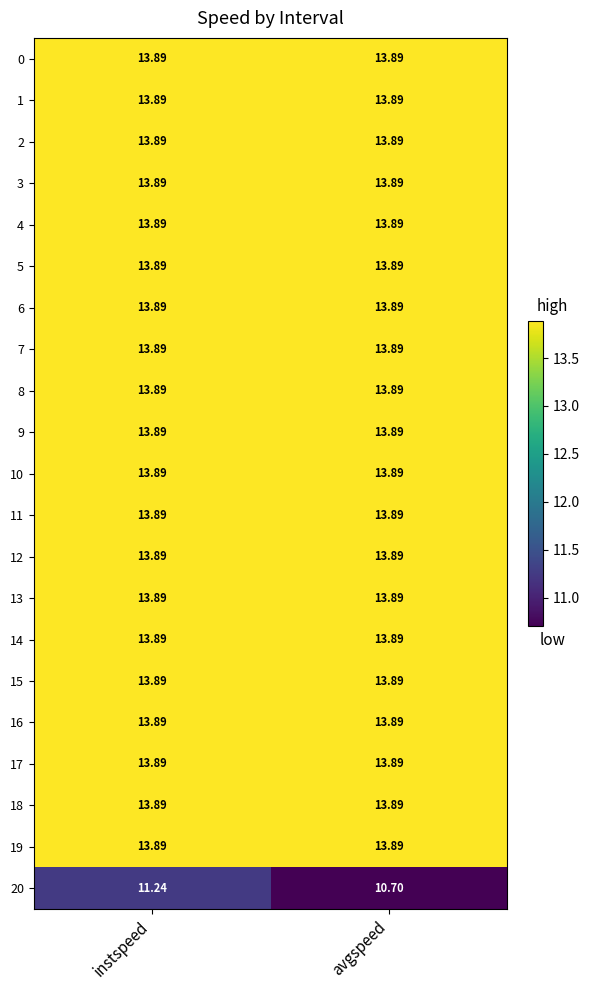

Count the number of categories in the chart.

2